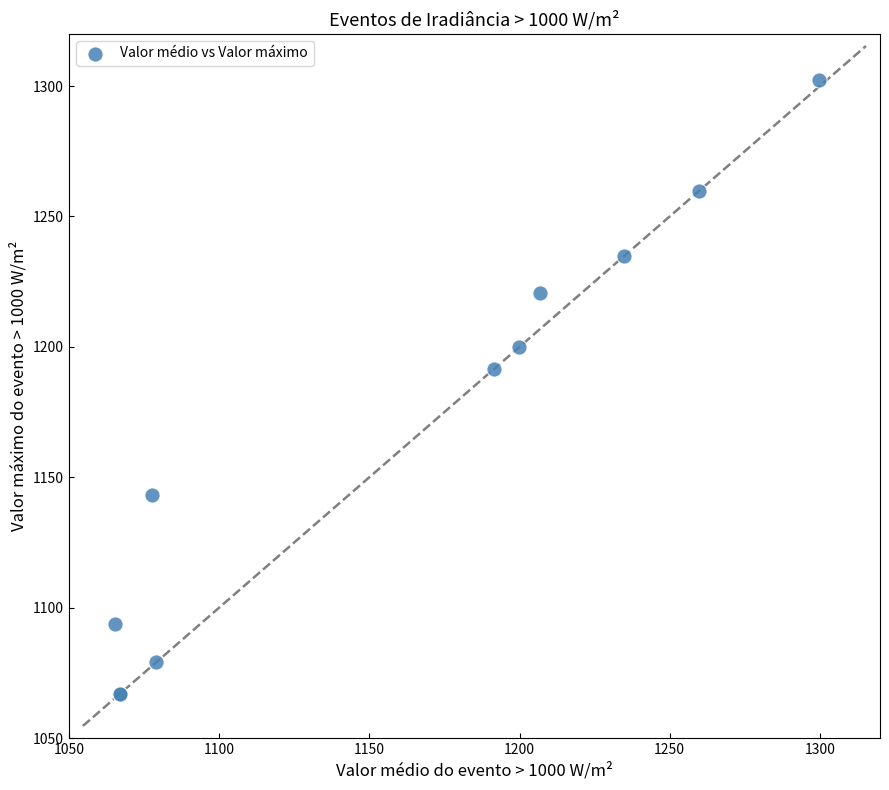

What Y value in the scatter plot is closest to 1184?

1191.4